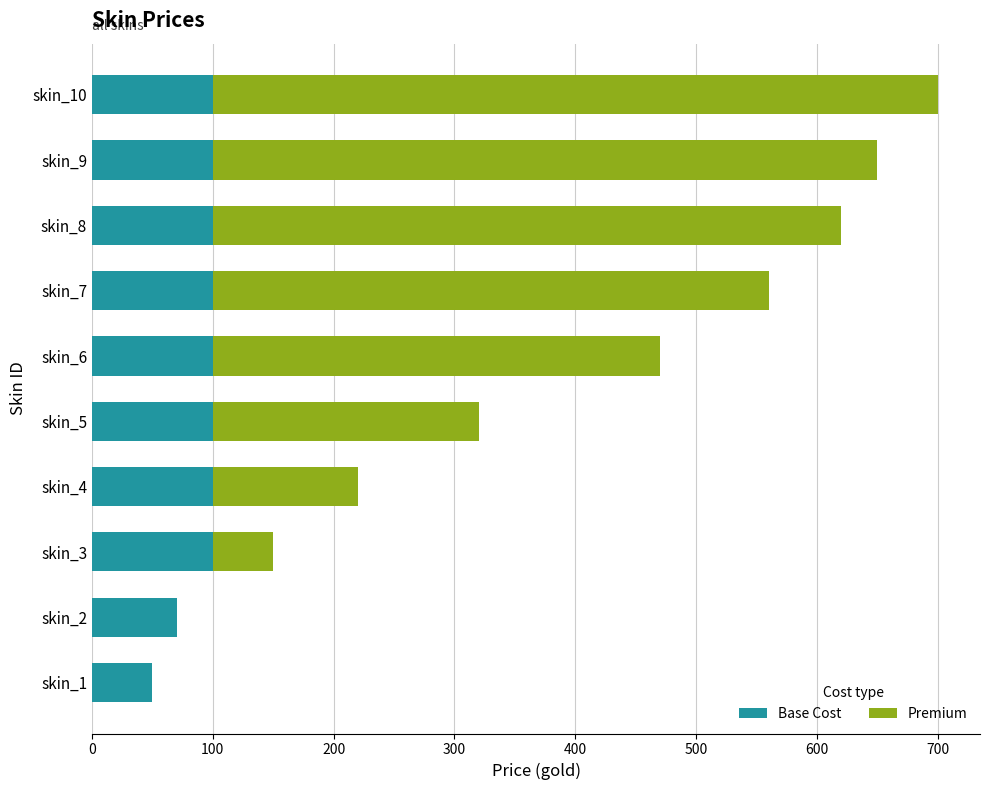

At which category is the sum across all series the highest?

skin_10